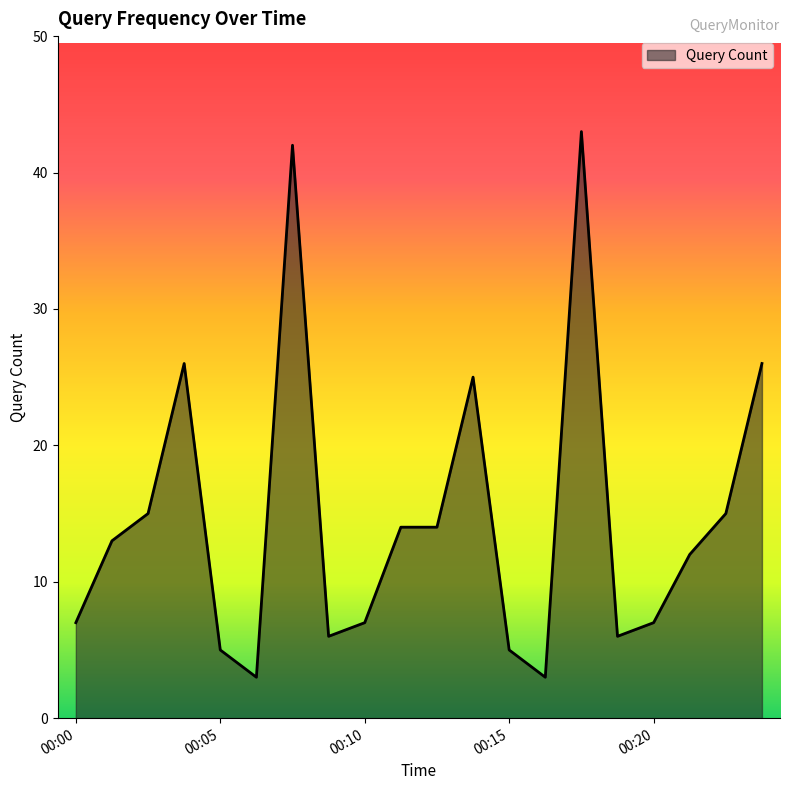

How many distinct data groups are displayed?

1